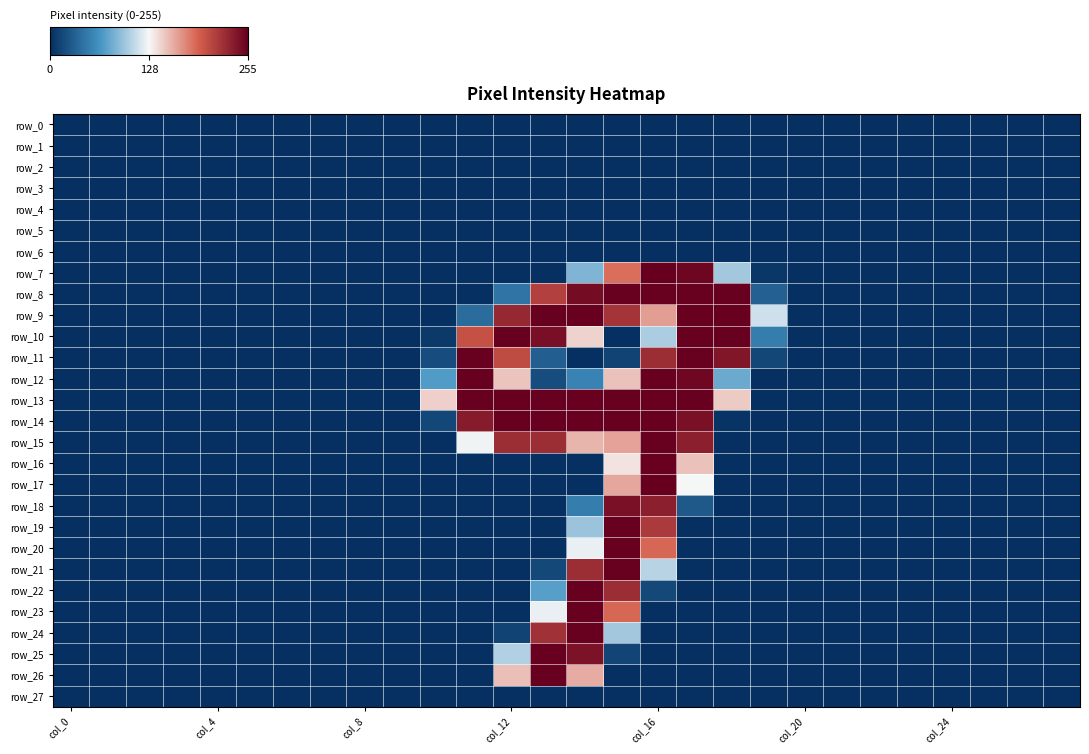

Which series has the largest total across all categories?

row_13